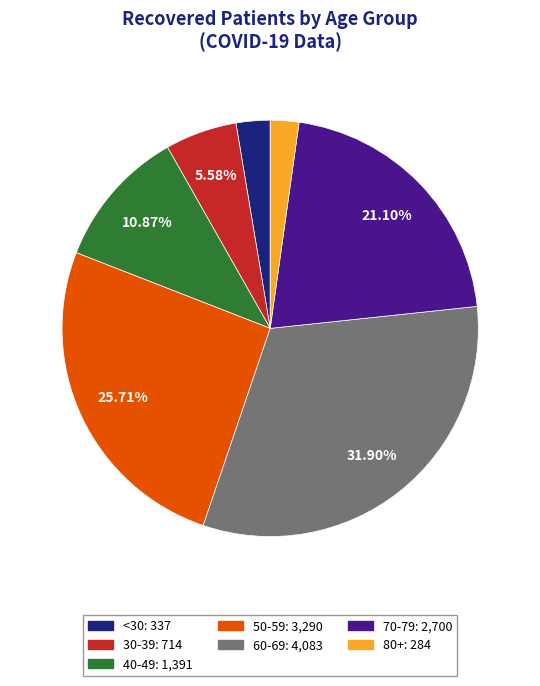

Does any single category account for the majority?

No